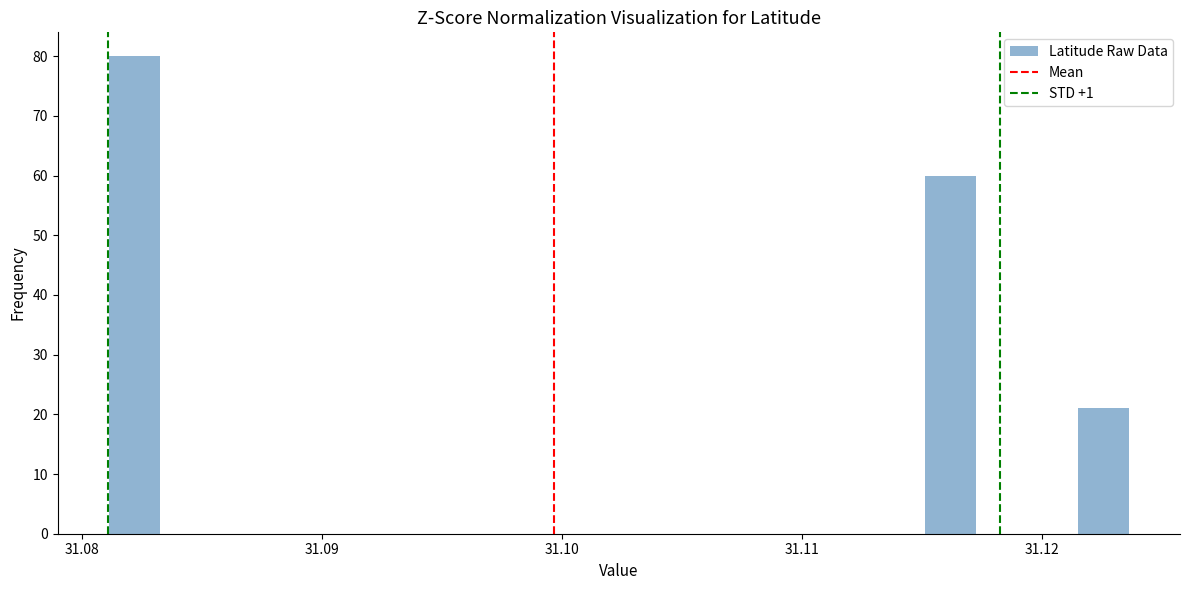

Around what value on the x-axis is the tallest bar? Give the approximate position of its centre, as read against the axis.

31.082